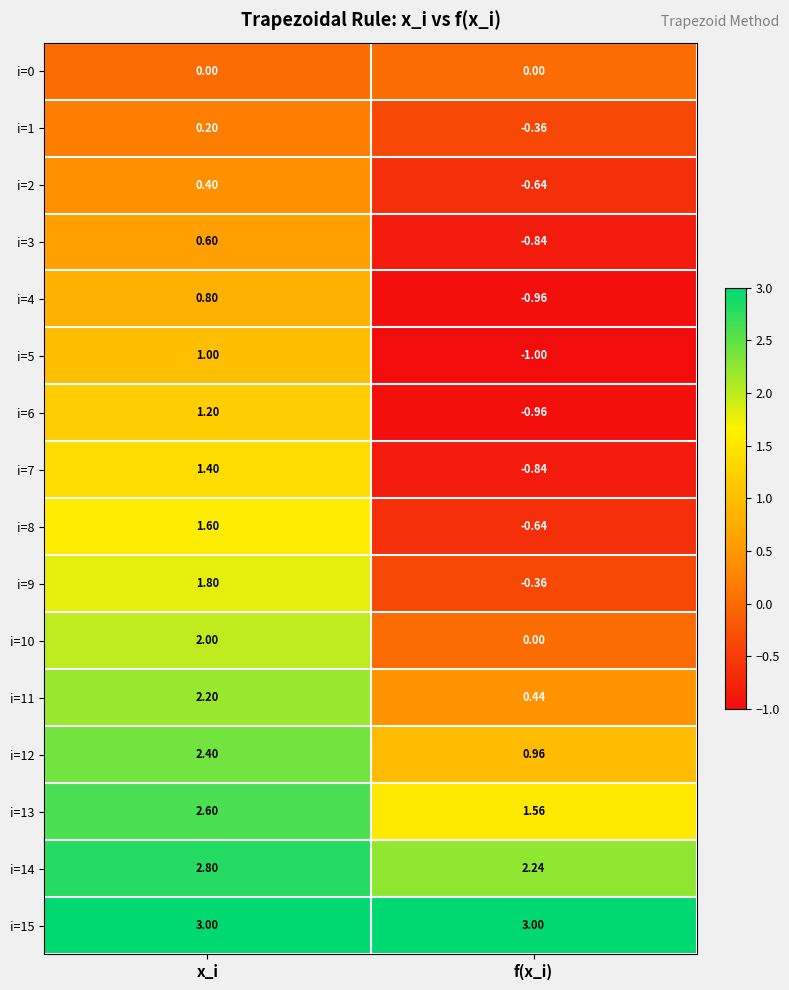

At which category is the sum across all series the highest?

x_i